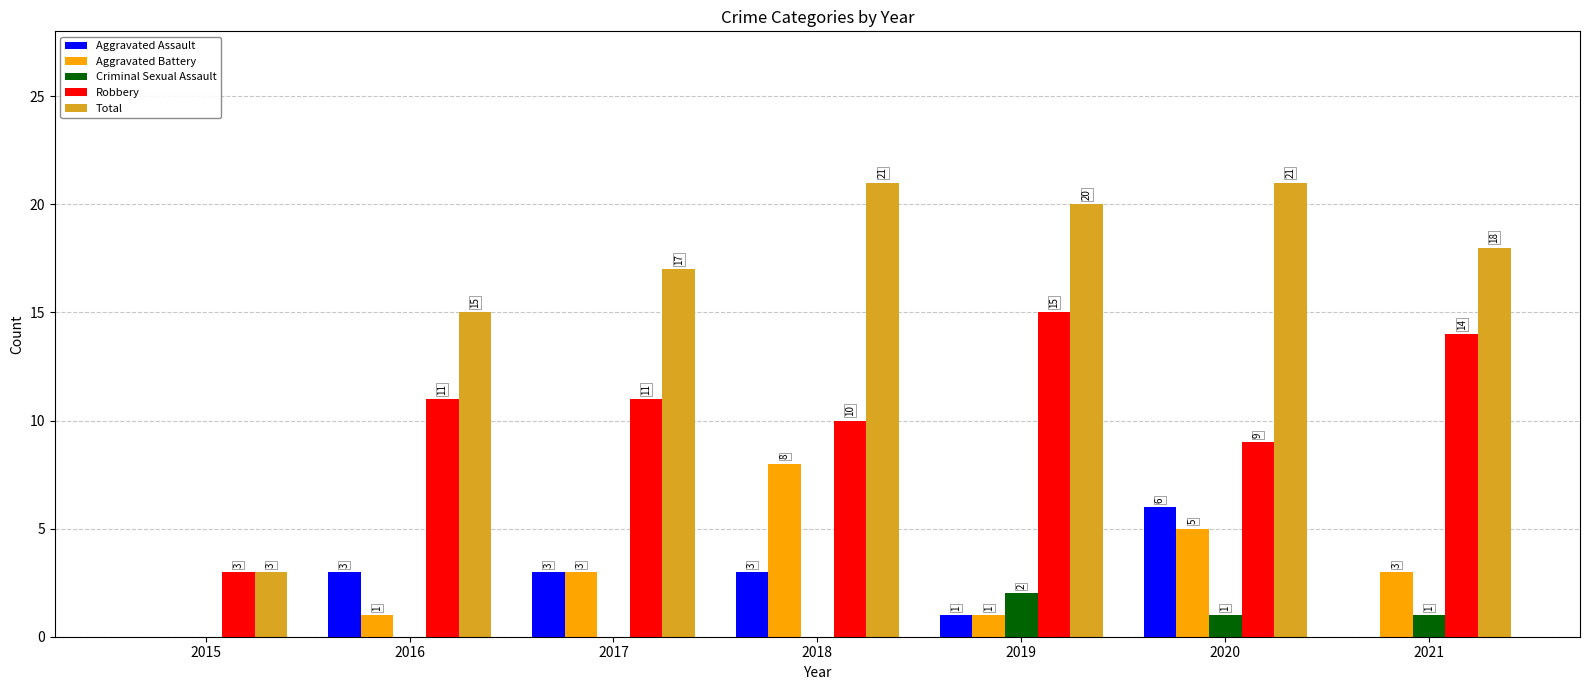

Which series has the largest total across all categories?

Total